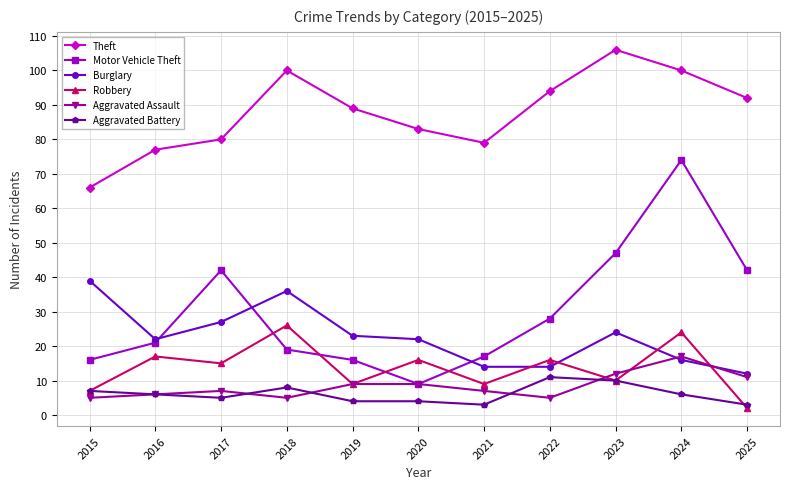

True or false: Aggravated Battery has more than 1 interior local peaks.

True